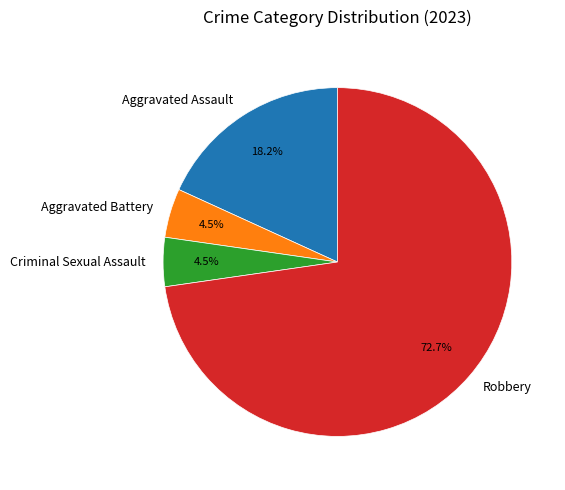

Which slice is the largest?

Robbery